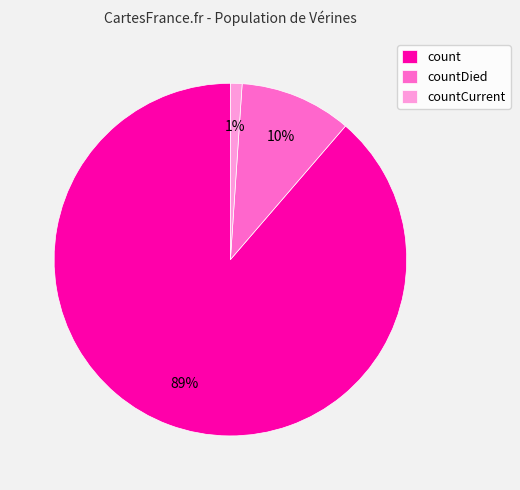

To the nearest percent, what percentage of the pie is countCurrent?

1%